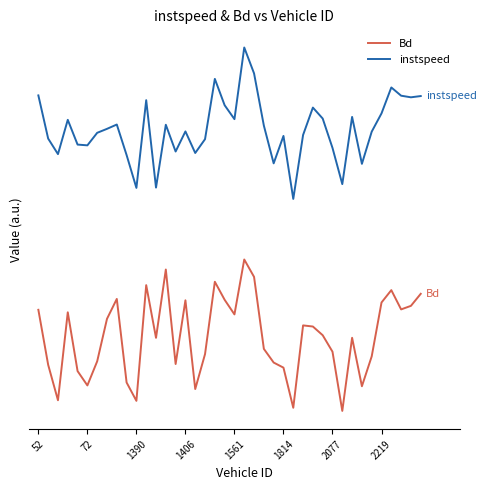

How many interior local peaks does the instspeed series have?

11